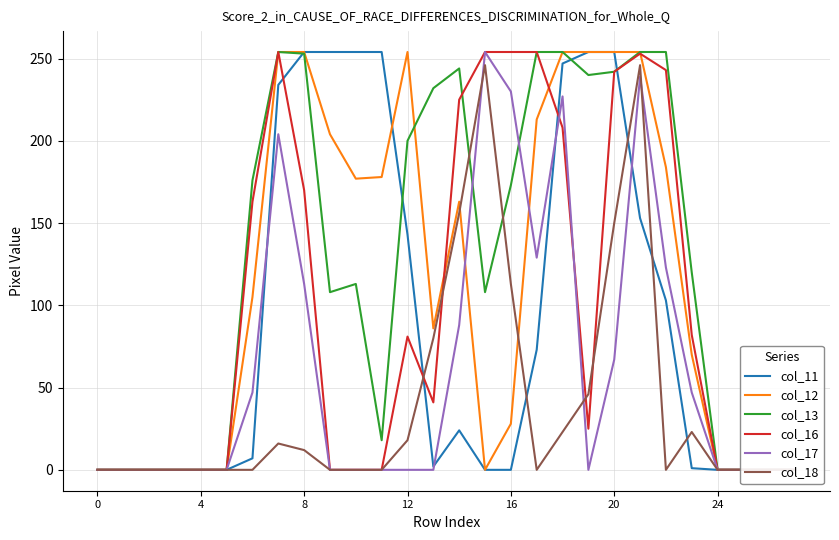

List the series in order of their peak value, lowest first.

col_18, col_11, col_12, col_13, col_16, col_17